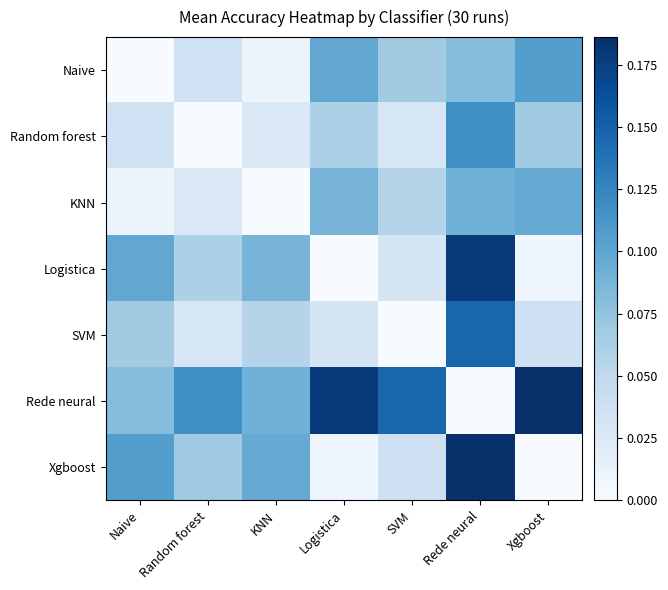

At KNN, list the series in order from largest to smallest.

Xgboost, Rede neural, Logistica, SVM, Random forest, Naive, KNN